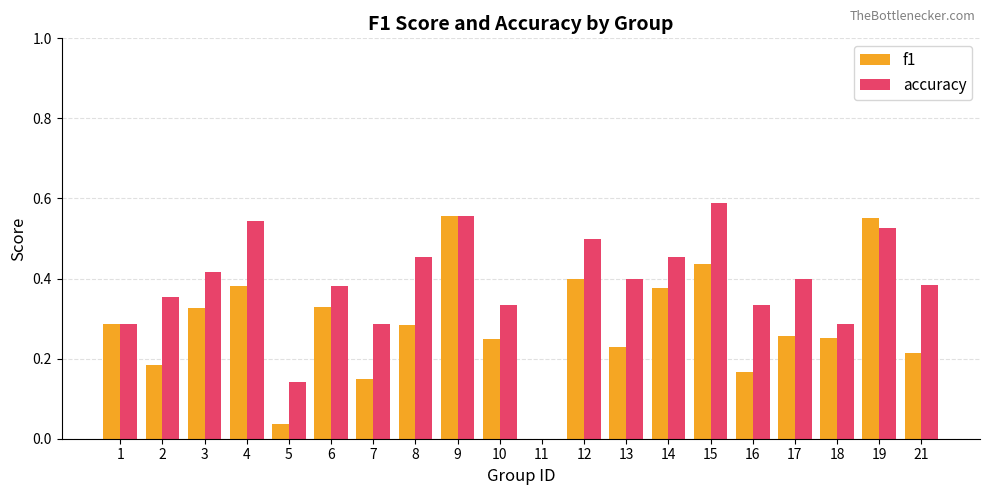

Which series changed the most between 2 and 7?

accuracy